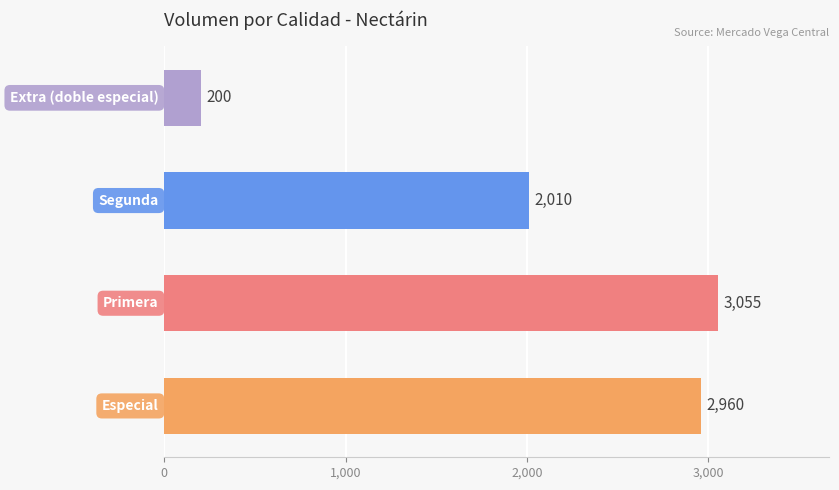

How many values are below 2960?

2